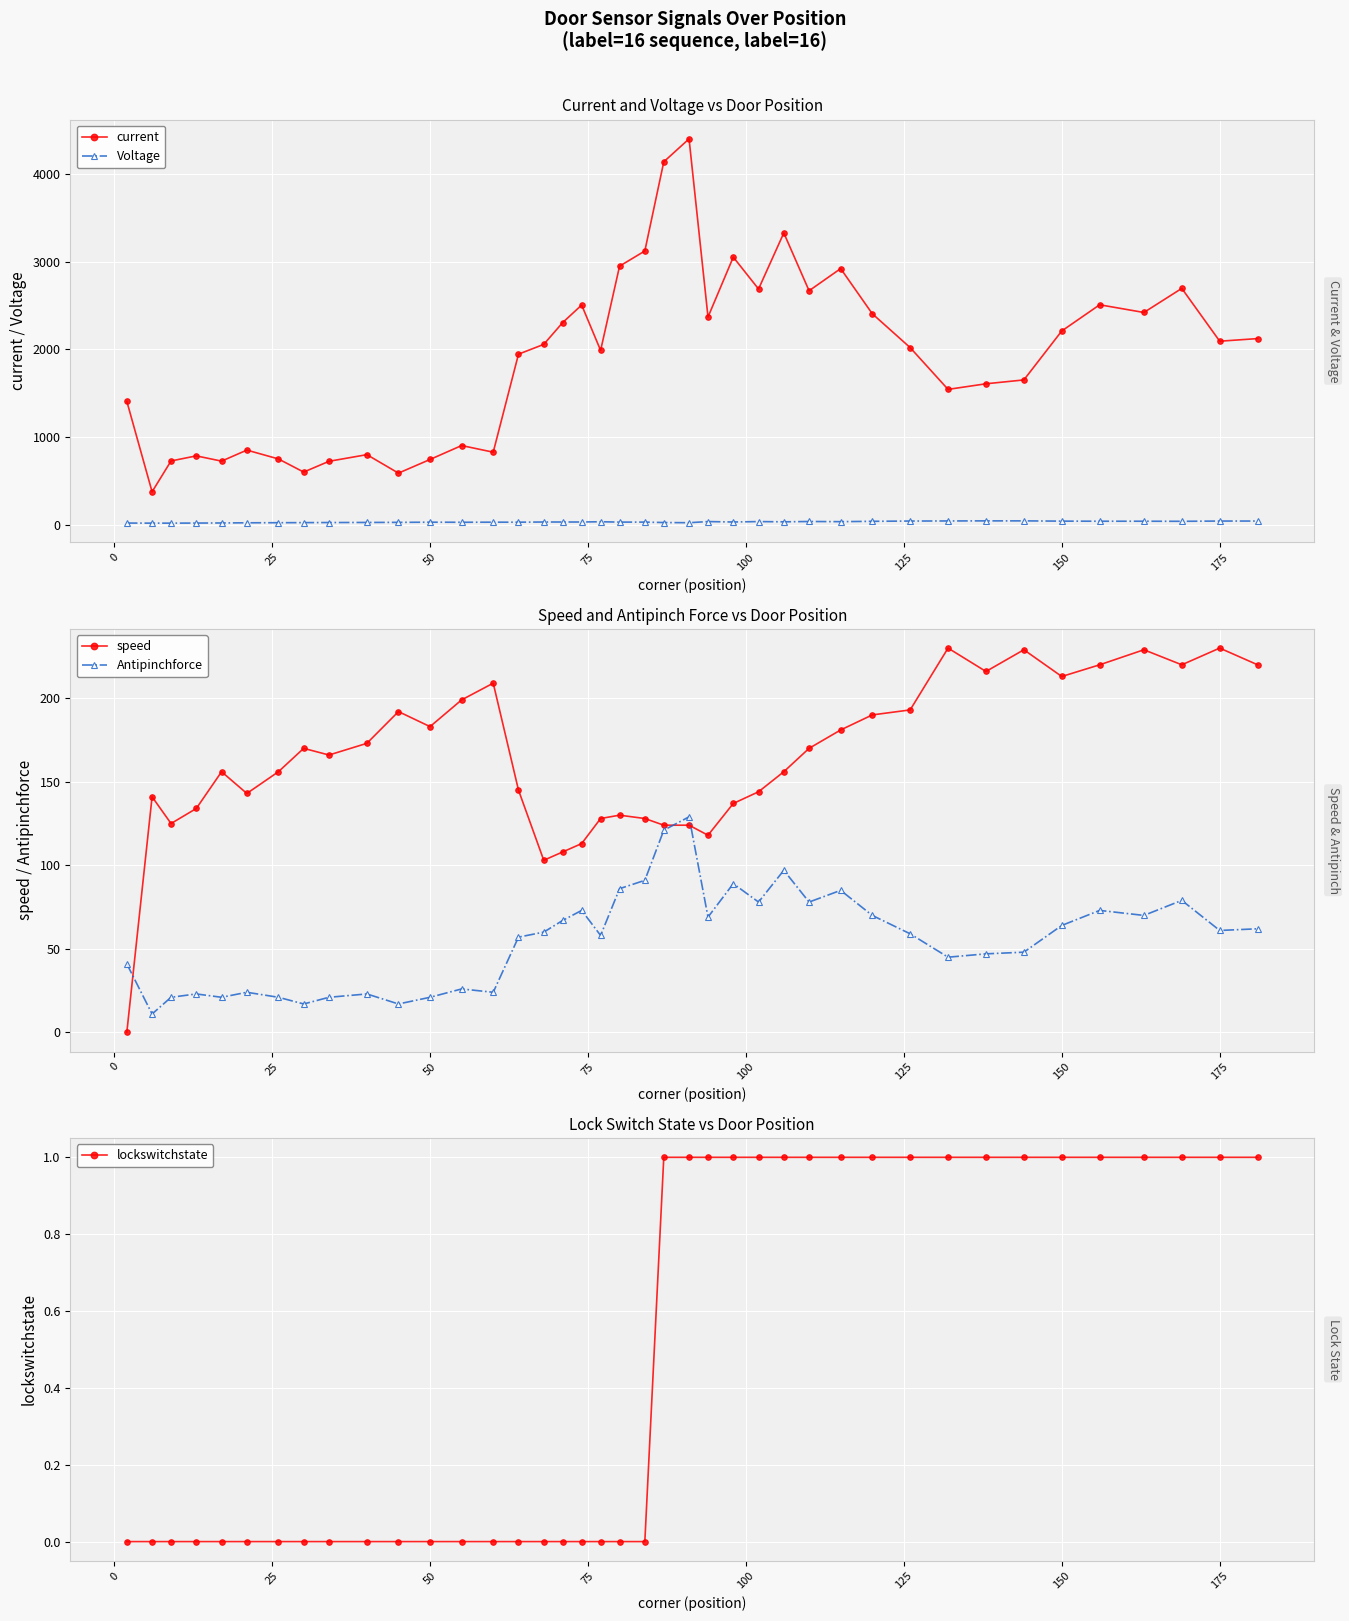

How many data points does each series have?

40